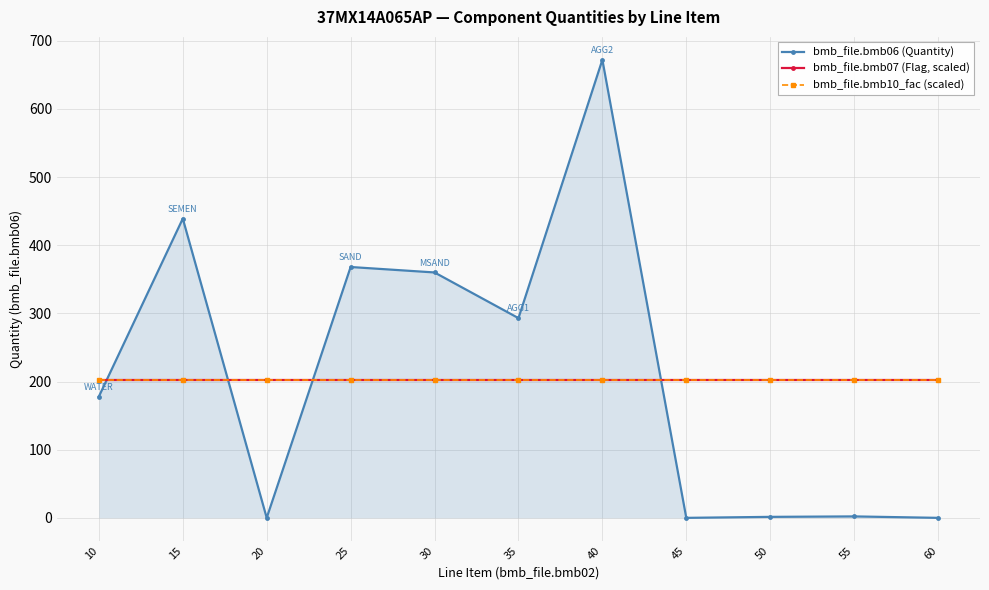

The value of bmb_file.bmb10_fac (scaled) at 60 is 201.6. True or false?

True